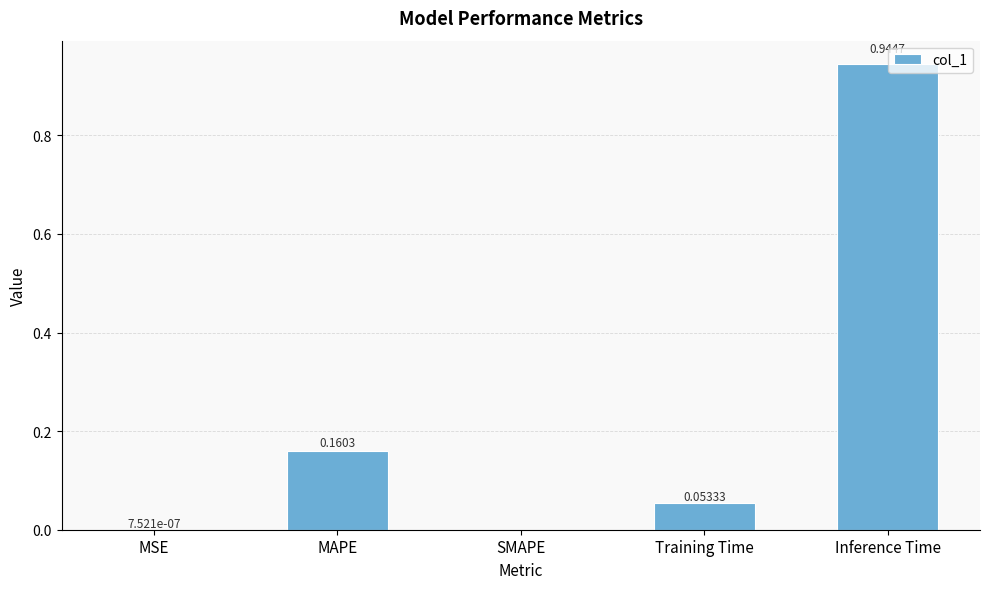

Which category has the highest value across all series?

Inference Time